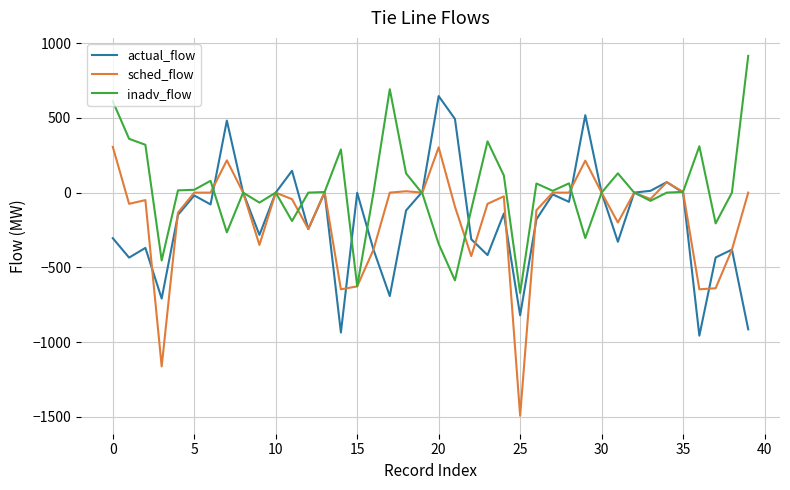

Rank the series by their maximum value, from highest to lowest.

inadv_flow, actual_flow, sched_flow